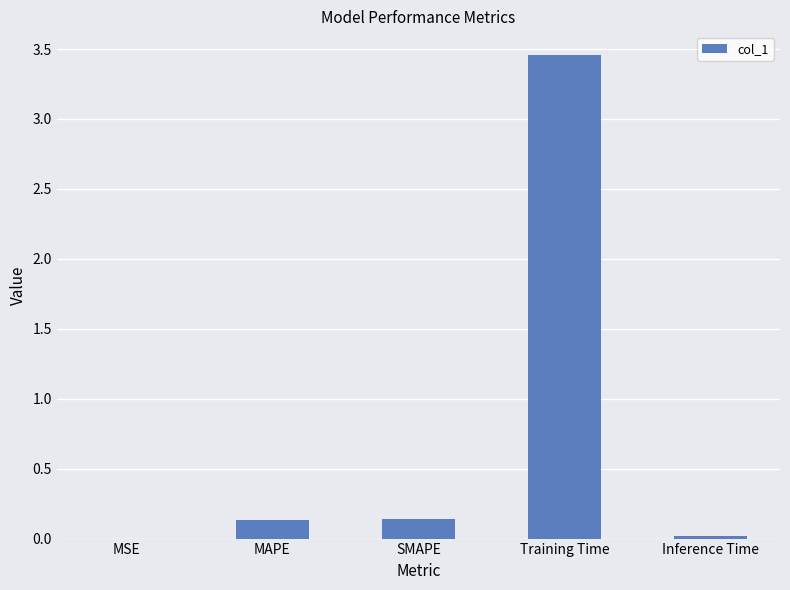

The chart shows a value of 0.1 at MAPE. True or false?

True